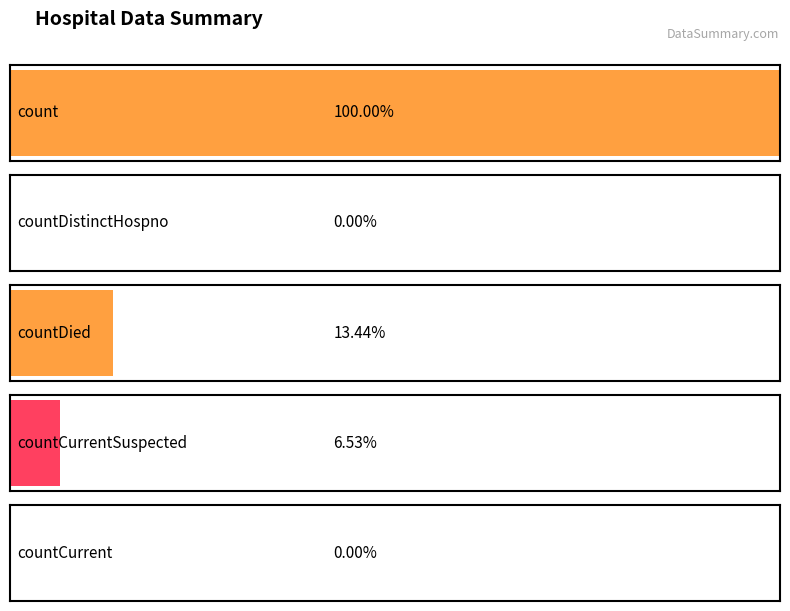

List the labels in order of value, largest first.

count, countDied, countCurrentSuspected, countDistinctHospno, countCurrent